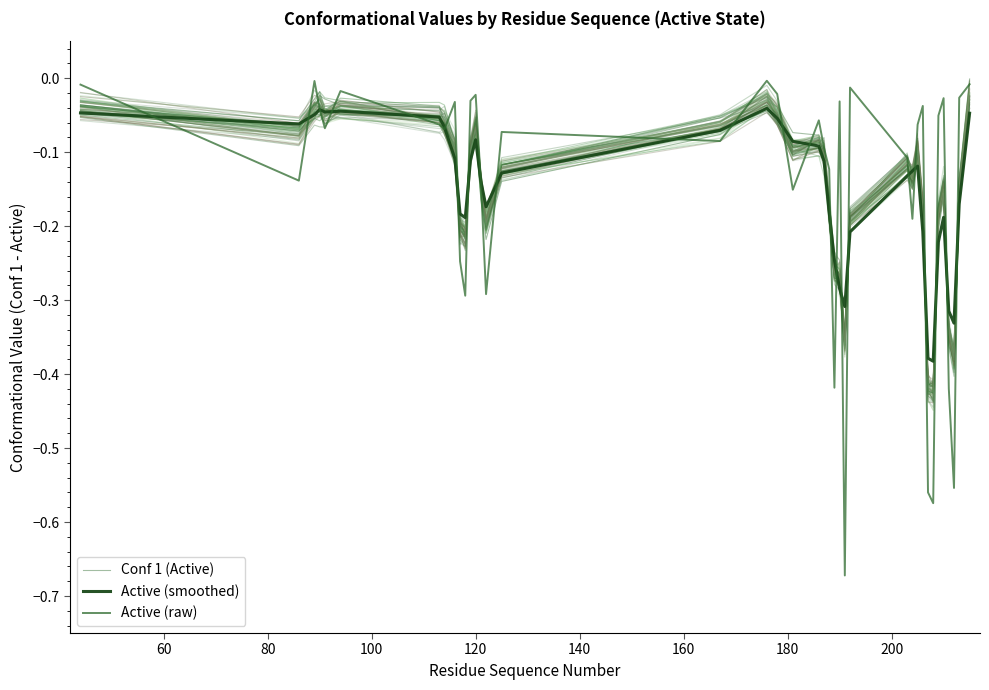

What are all the series names shown in the legend?

Conf 1 (Active), Active (smoothed), Active (raw)